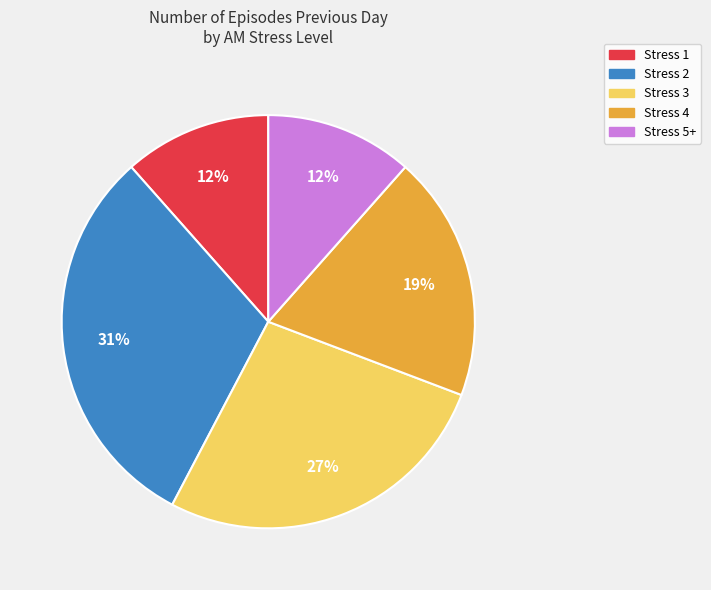

To the nearest percent, what is the average slice percentage?

20%